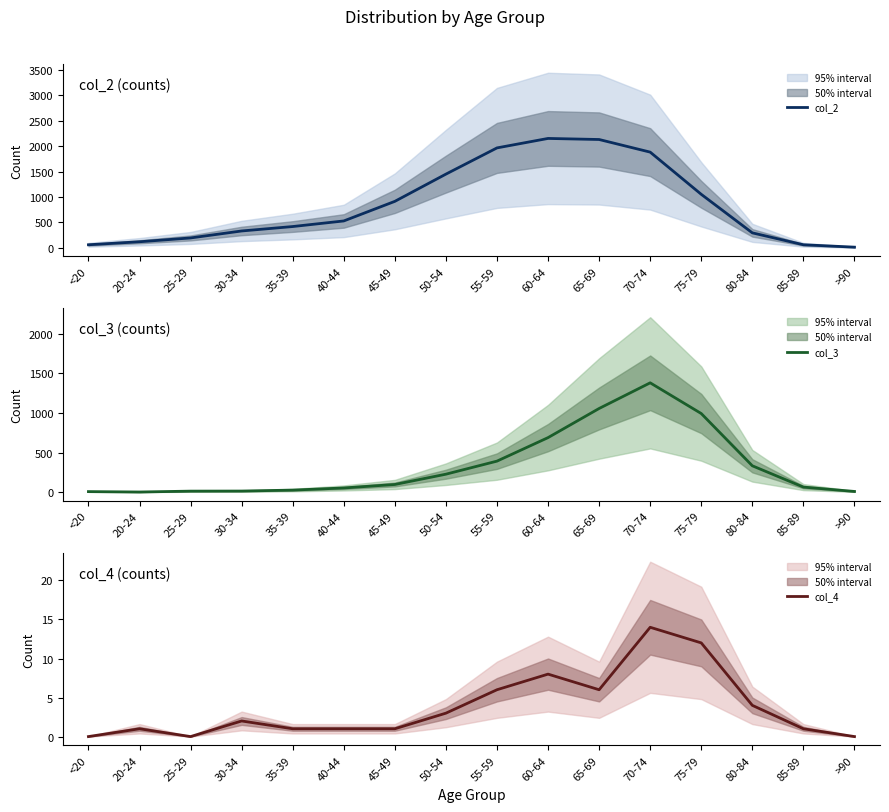

At which category does col_3 reach its first local peak?

70-74